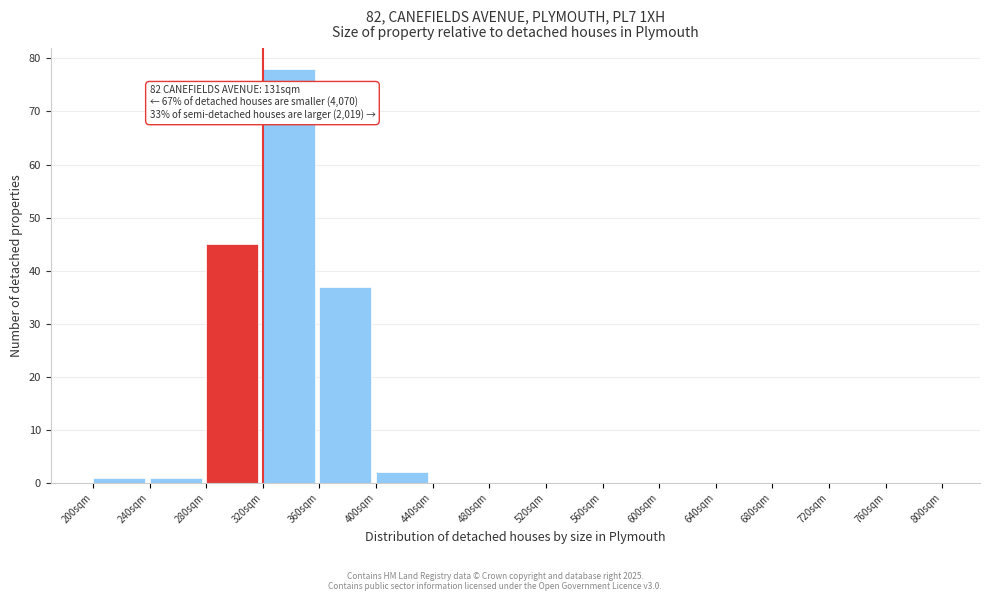

Reading right to left, what are all the values shown in this chart?

760sqm=0	720sqm=0	680sqm=0	640sqm=0	600sqm=0	560sqm=0	520sqm=0	480sqm=0	440sqm=0	400sqm=2	360sqm=37	320sqm=78	280sqm=45	240sqm=1	200sqm=1